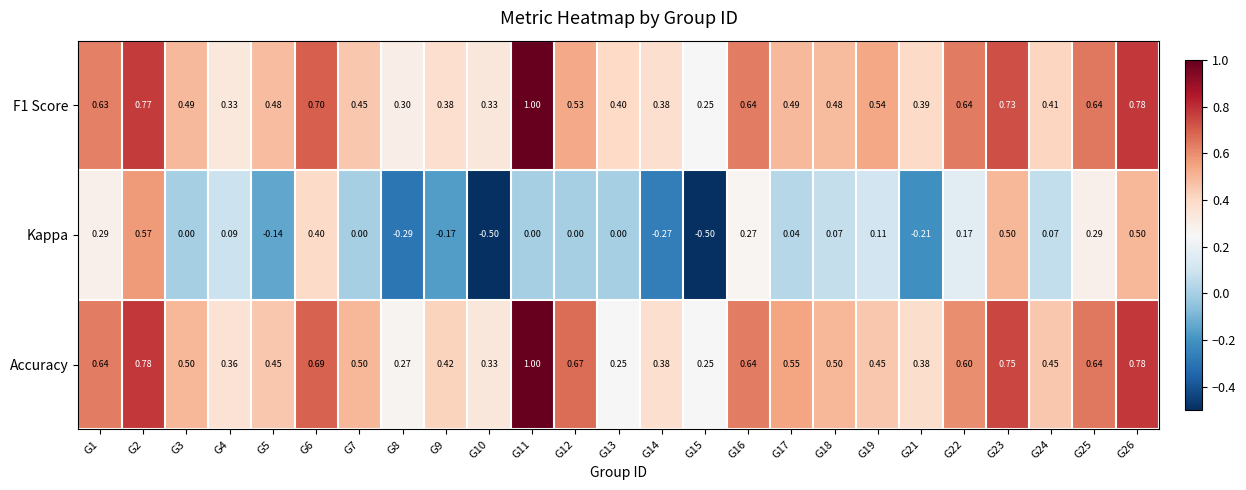

Which series has the widest spread of values?

Kappa